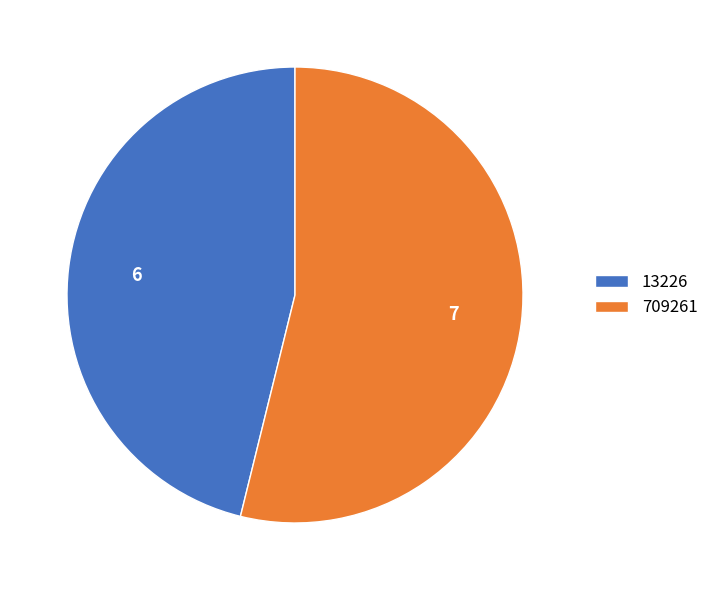

Does 709261 represent more than half of the total?

Yes